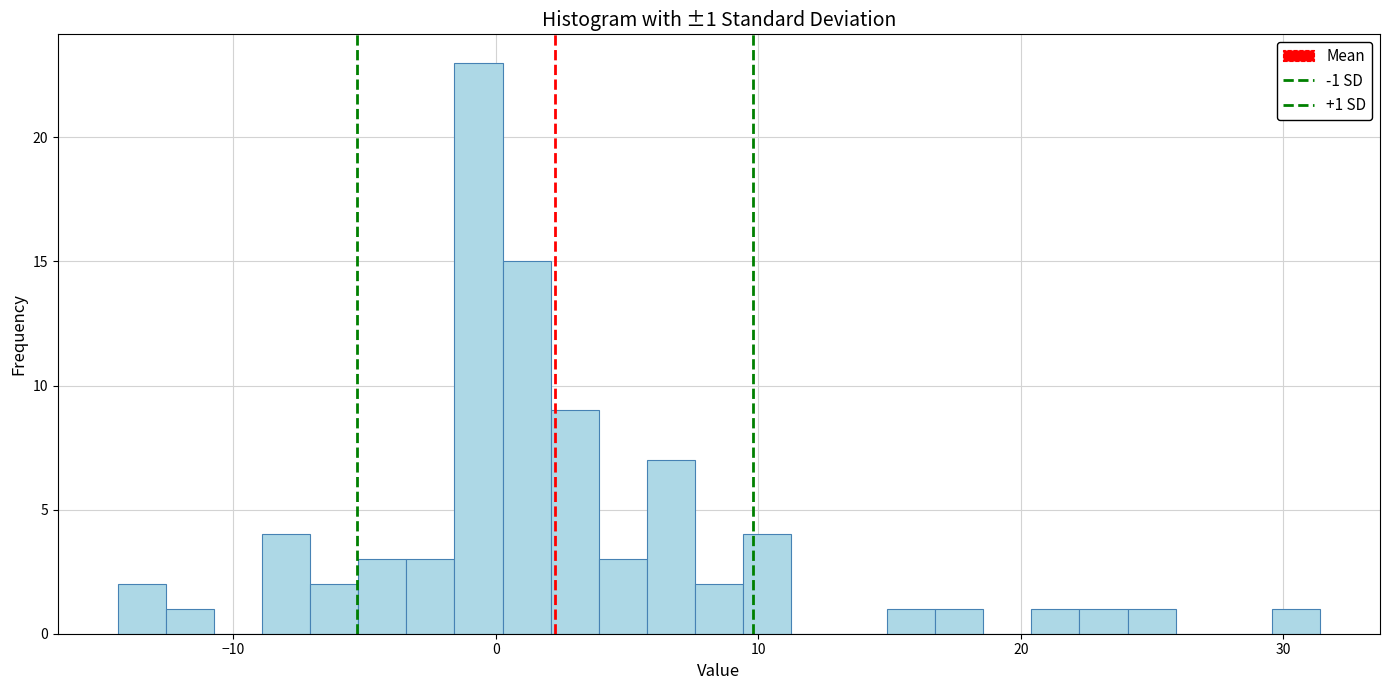

Read against the x-axis, roughly where is the centre of the tallest bar?

-1